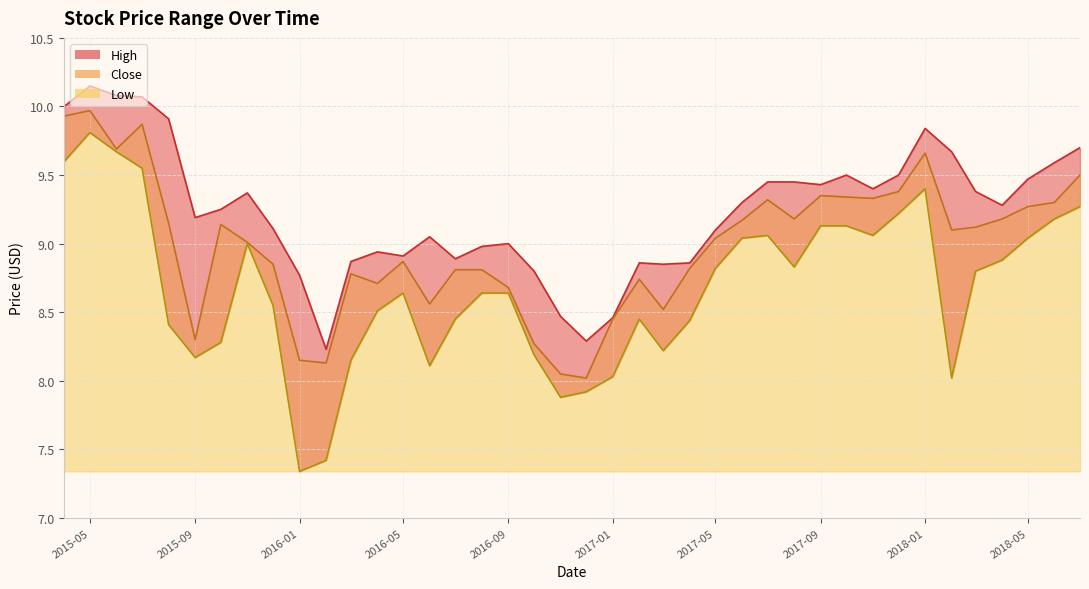

True or false: Close and Low cross at least once.

False